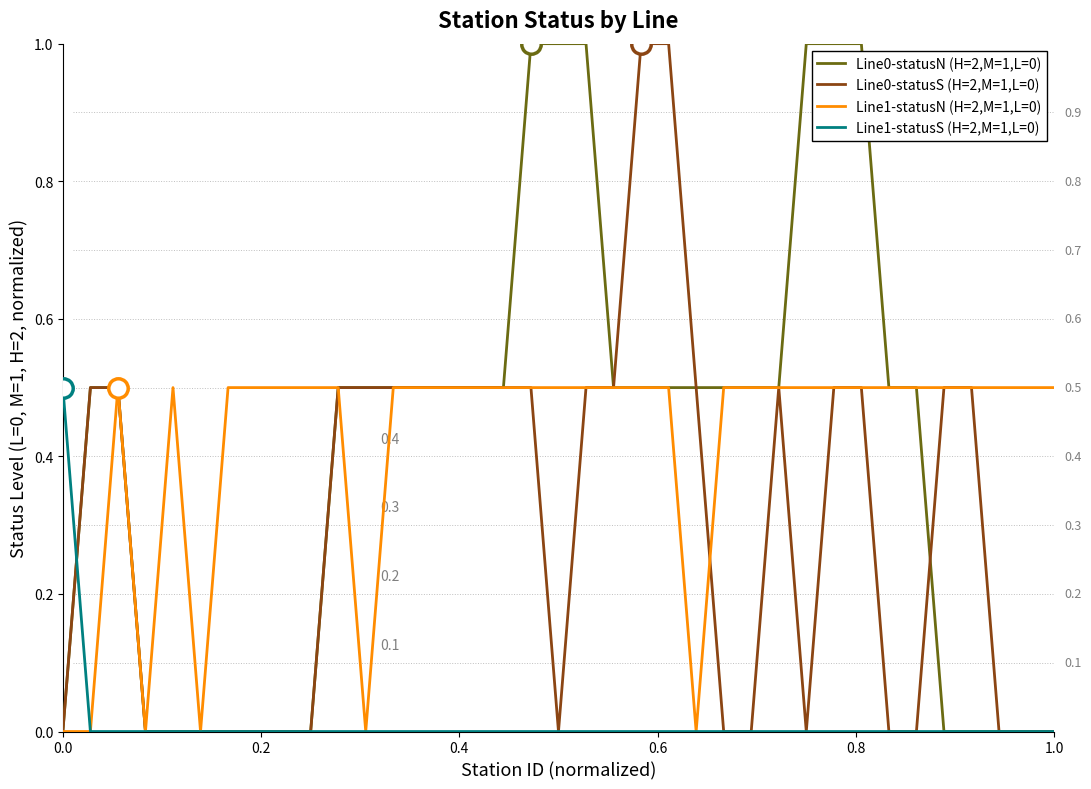

What are all the series names shown in the legend?

Line0-statusN (H=2,M=1,L=0), Line0-statusS (H=2,M=1,L=0), Line1-statusN (H=2,M=1,L=0), Line1-statusS (H=2,M=1,L=0)